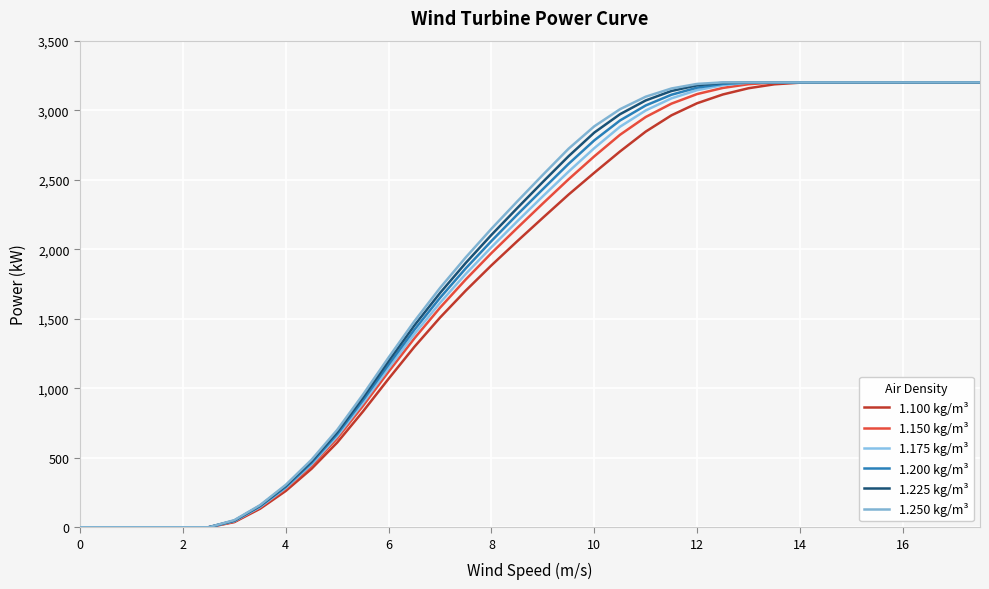

True or false: 1.250 kg/m³ and 1.150 kg/m³ cross at least once.

False